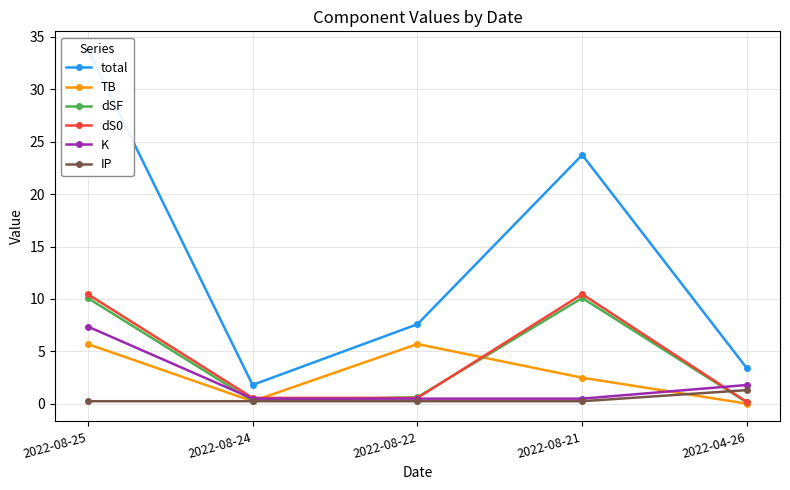

What is the difference between the total values at 2022-08-22 and 2022-08-24?

5.8